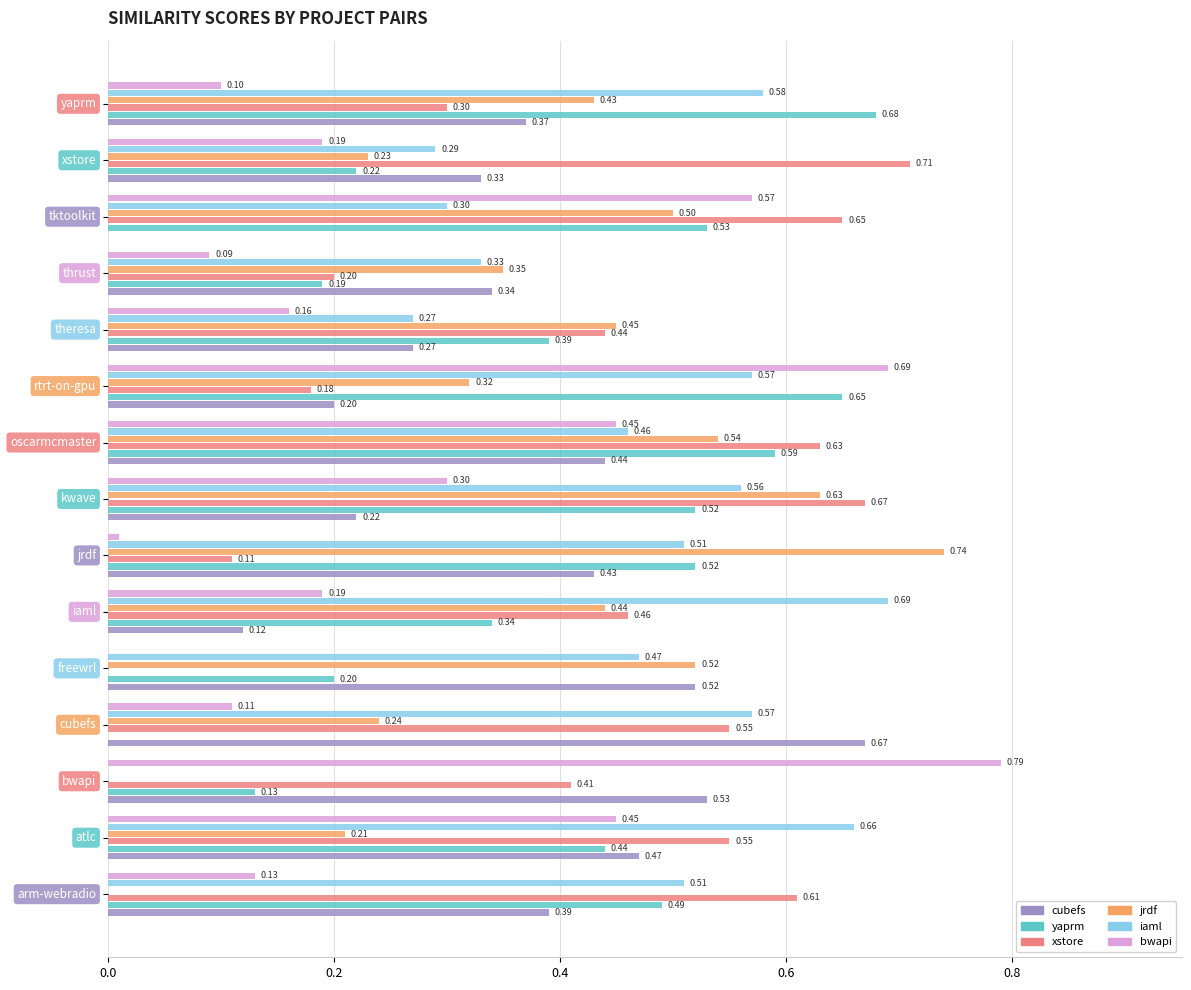

How many series are shown in this chart?

6